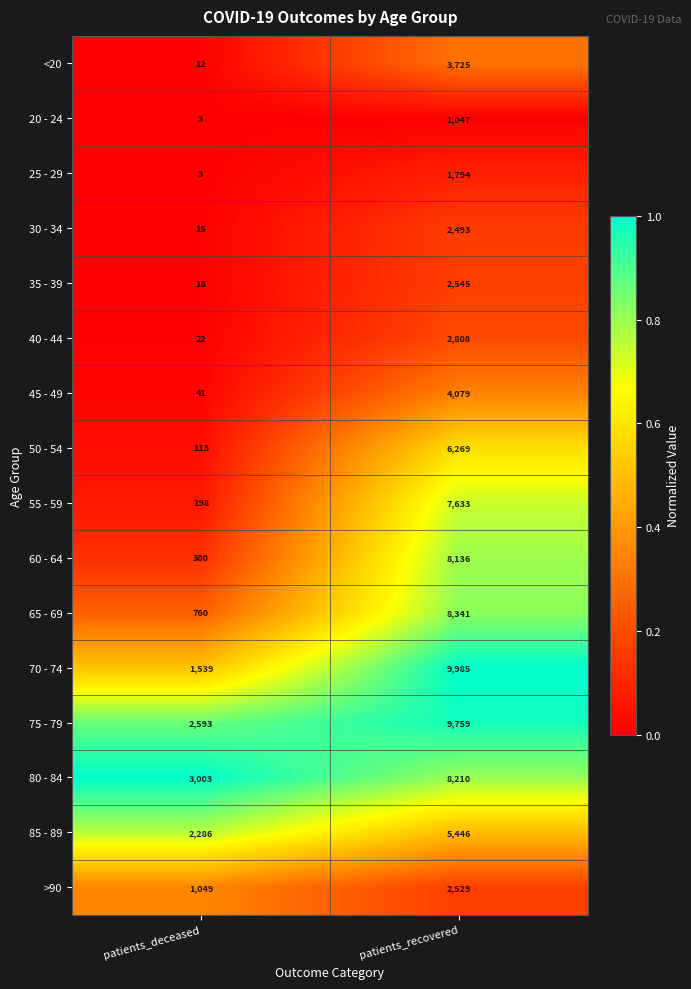

The 80 - 84 series shows 8210 at patients_recovered. True or false?

True